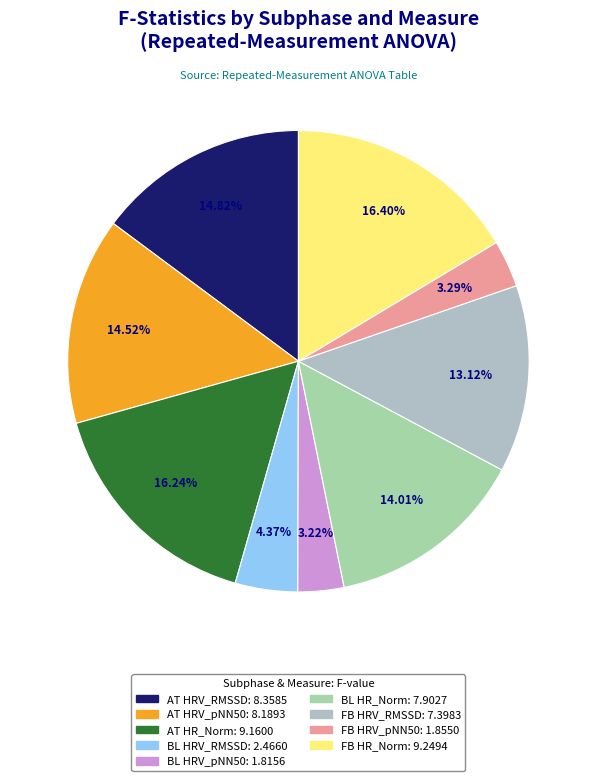

How many segments does this pie chart have?

9